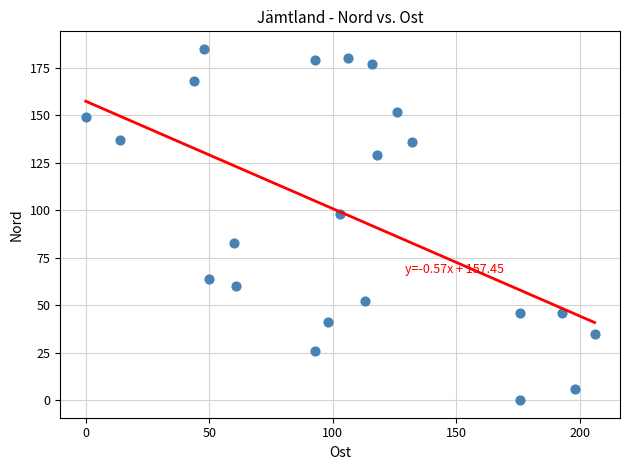

What Y value in the scatter plot is closest to 92?

98